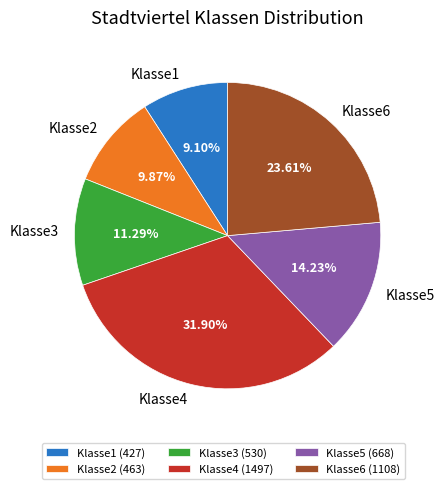

Count the number of slices in the pie.

6